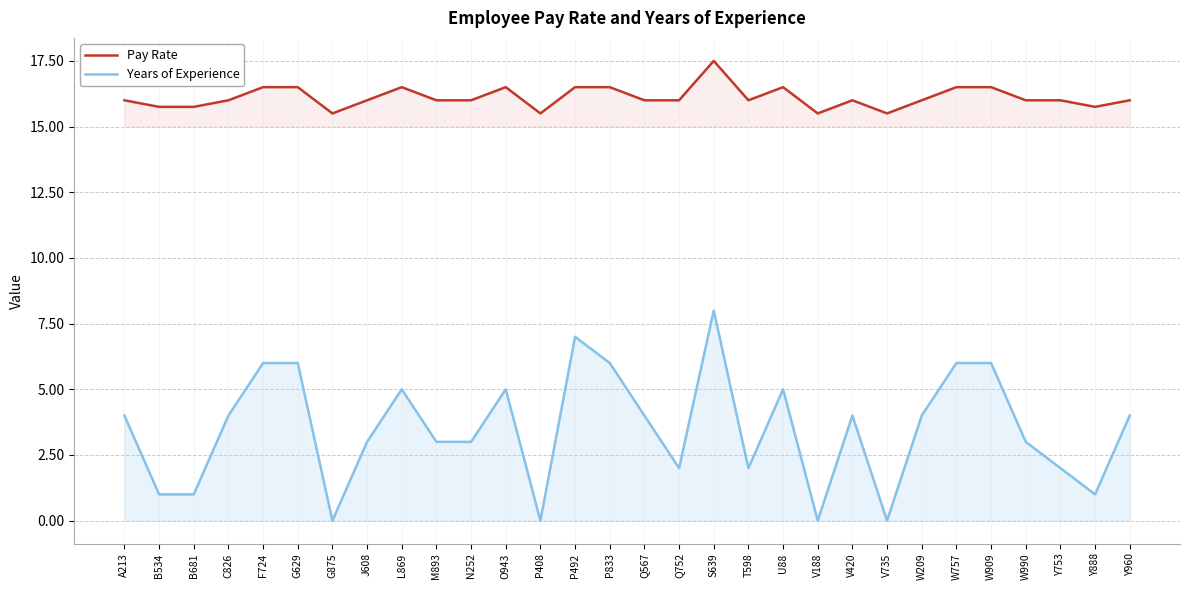

At which label is Pay Rate closest to 16?

A213